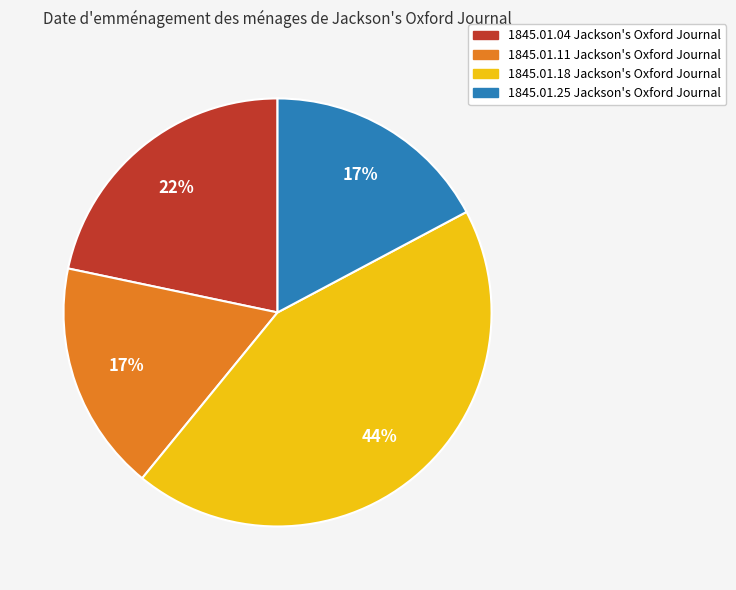

To the nearest percent, what is the average slice percentage?

25%